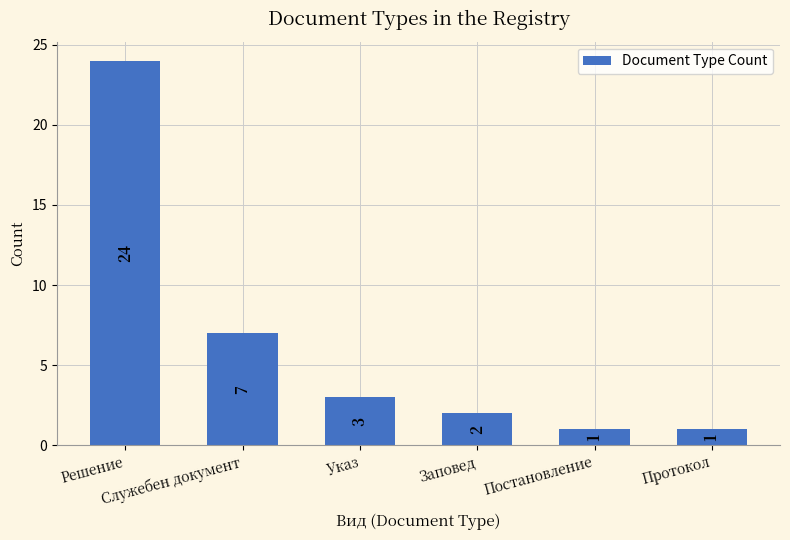

Reading left to right, transcribe all the data shown in this chart.

Решение=24	Служебен документ=7	Указ=3	Заповед=2	Постановление=1	Протокол=1